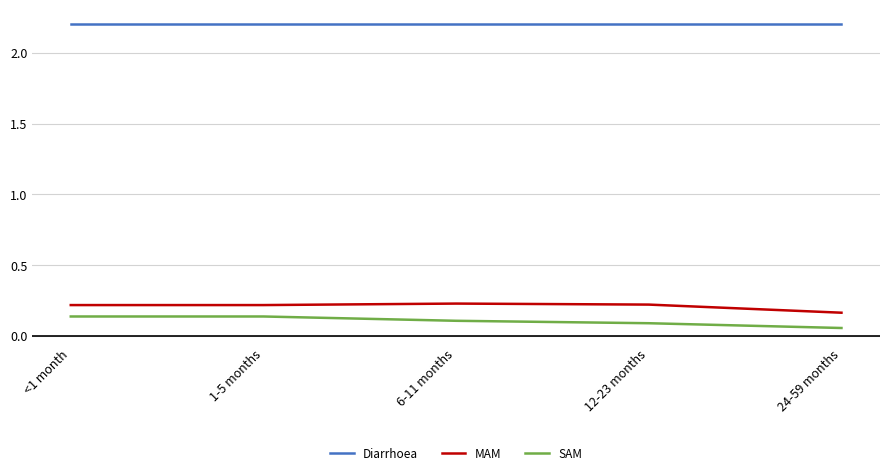

How many distinct data groups are displayed?

3